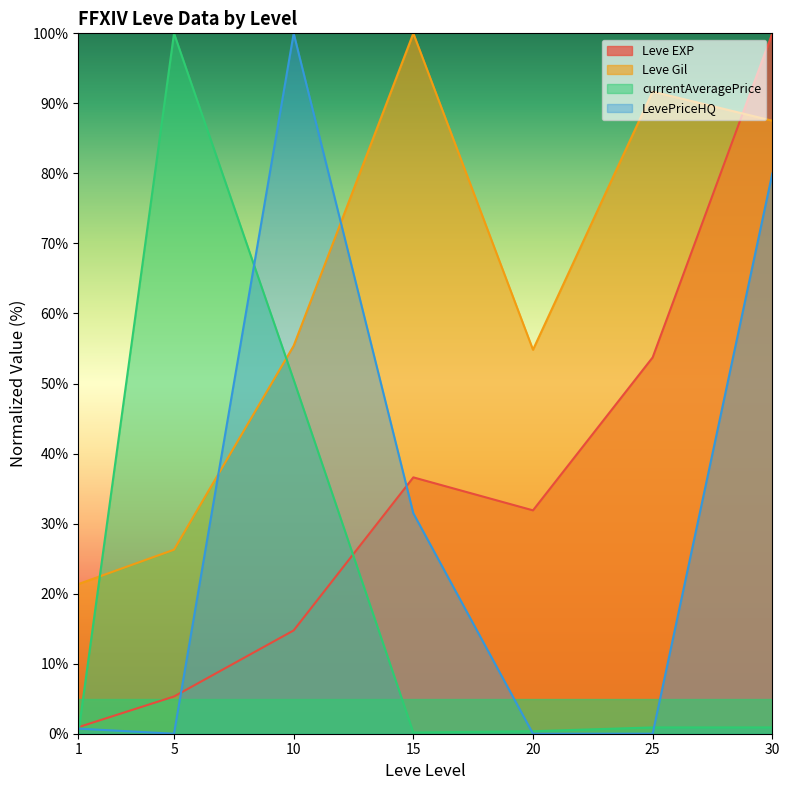

The Leve EXP series shows 131.6 at 30. True or false?

False